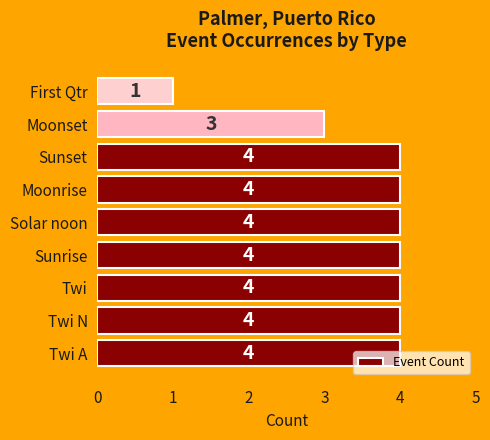

Are the bars grouped side by side (vs. stacked)?

No